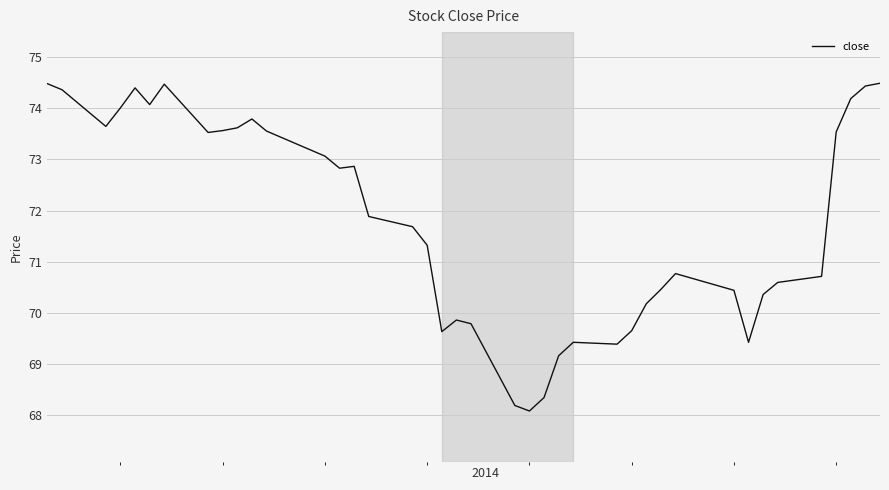

What is the greatest value displayed?

74.5